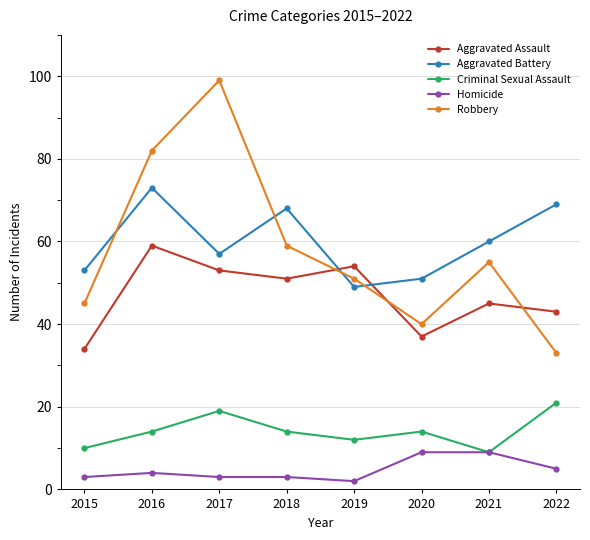

List the series in order of their peak value, highest first.

Robbery, Aggravated Battery, Aggravated Assault, Criminal Sexual Assault, Homicide